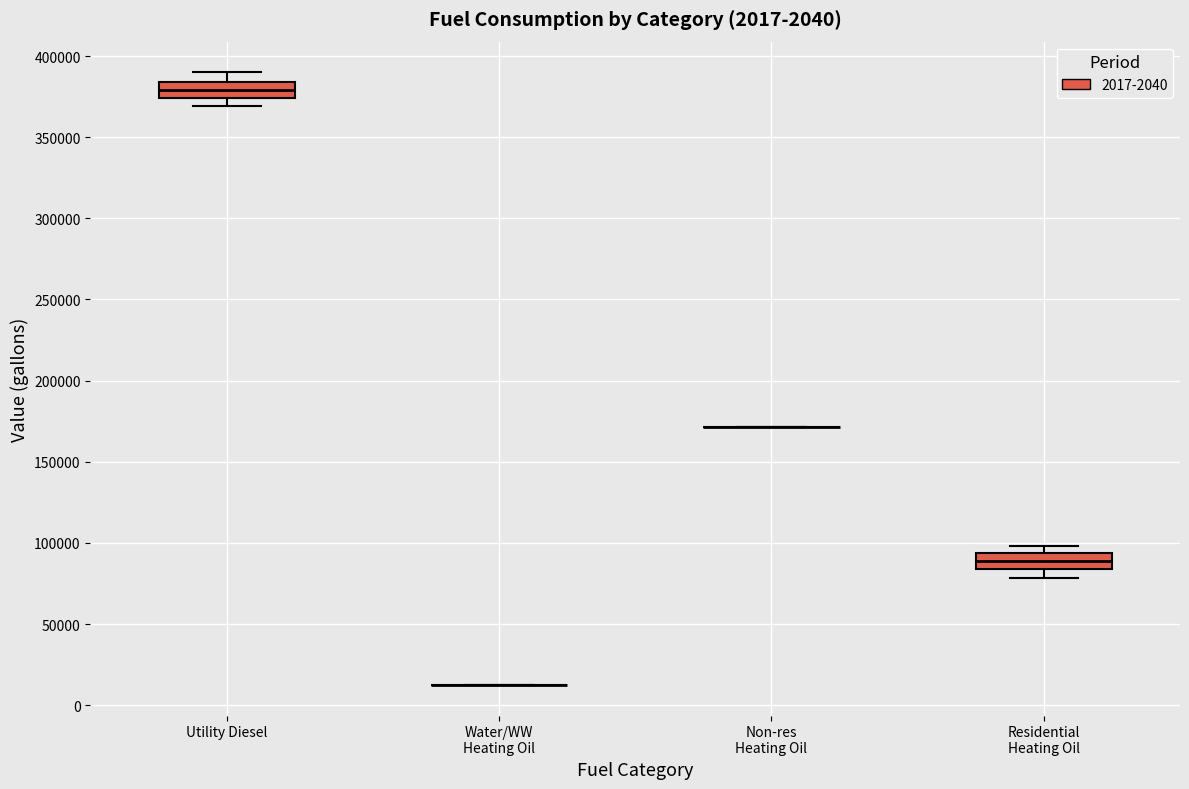

Reading left to right, read every box against the y-axis: the position of its median line, the range the box covers, and the ends of its whiskers. The values are not printed on the chart, so give them approximately, as read against the axis.

Utility Diesel: median 380000, box 375000 to 385000, whiskers 370000 to 390000
Water/WW Heating Oil: box collapsed to a line at 15000, whiskers 15000 to 15000
Non-res Heating Oil: box collapsed to a line at 170000, whiskers 170000 to 170000
Residential Heating Oil: median 90000, box 85000 to 95000, whiskers 80000 to 100000